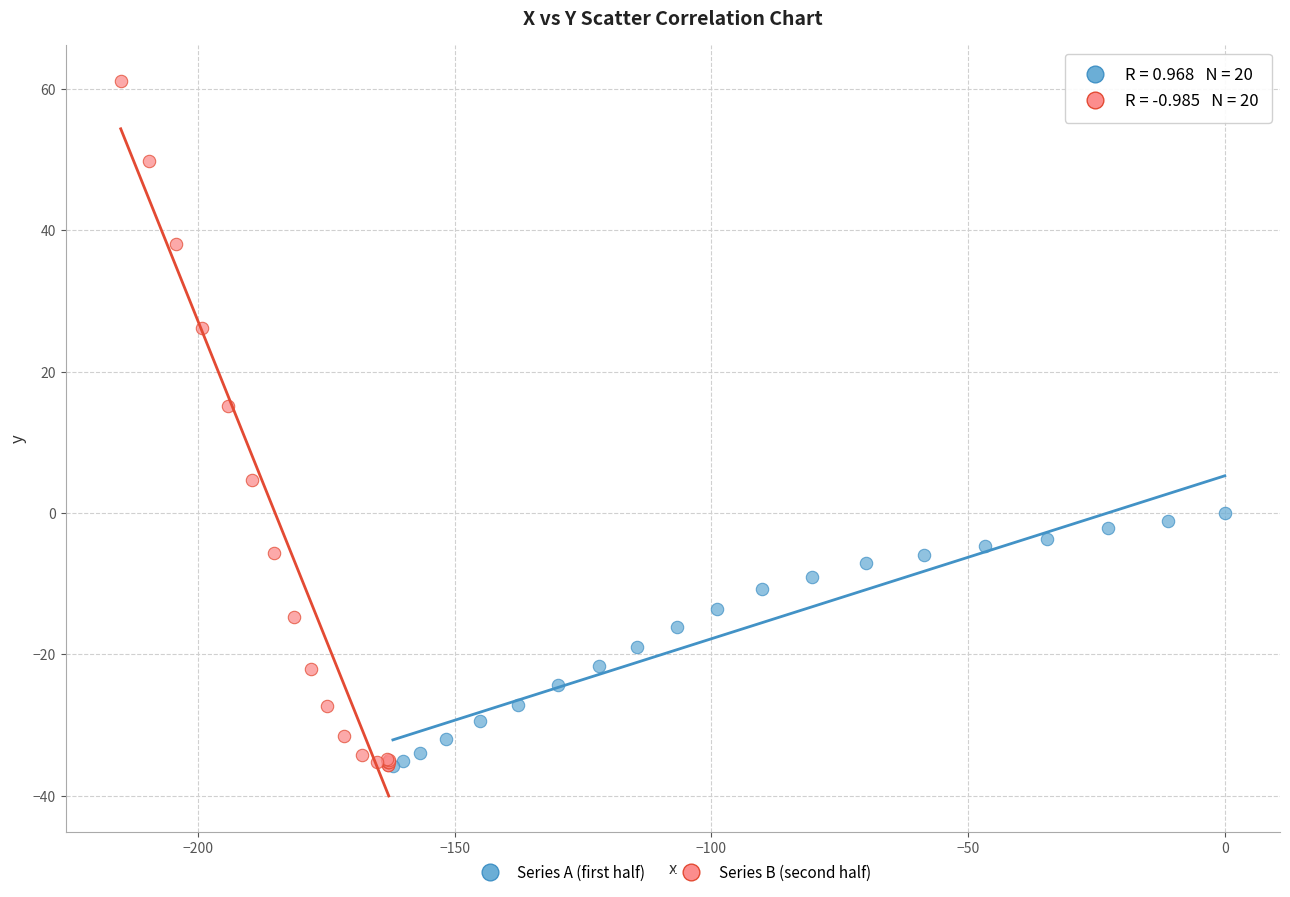

Which series contains the highest Y value?

Series B (second half)